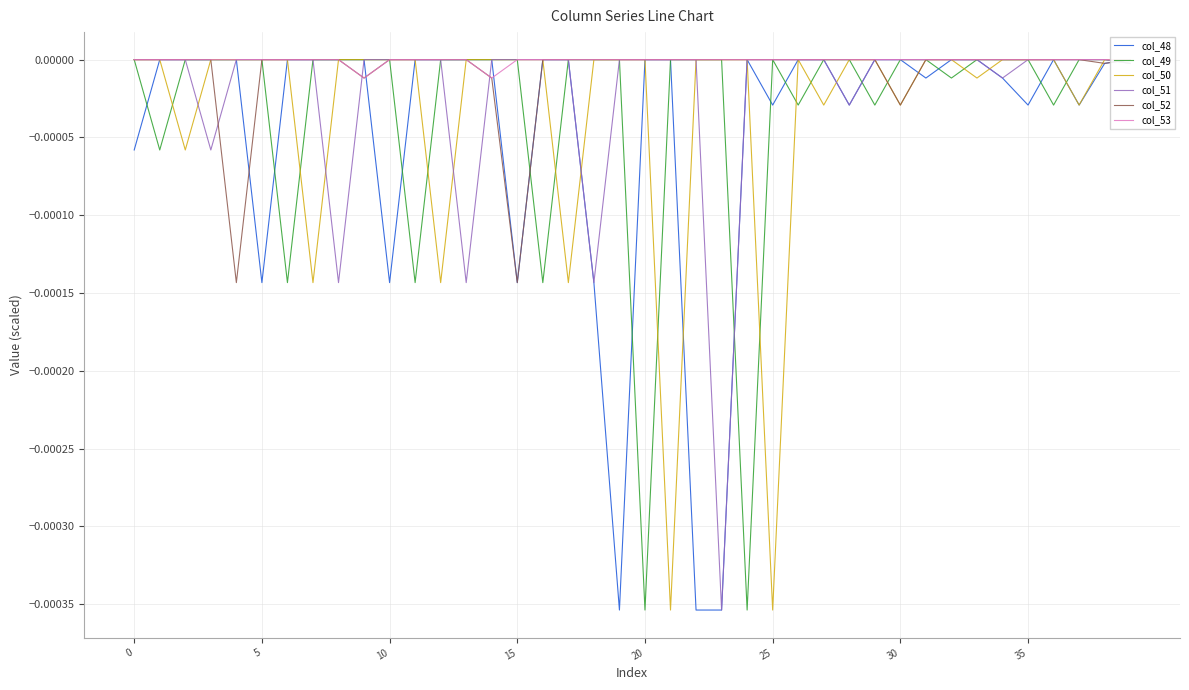

In col_49, how many points are lower than both neighbors (excluding endpoints)?

10